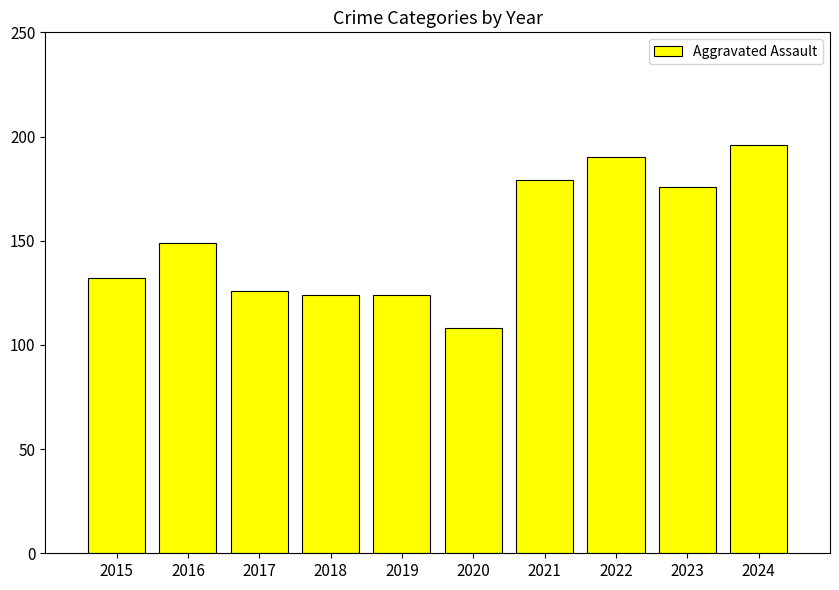

True or false: the data shows 190 at 2022.

True